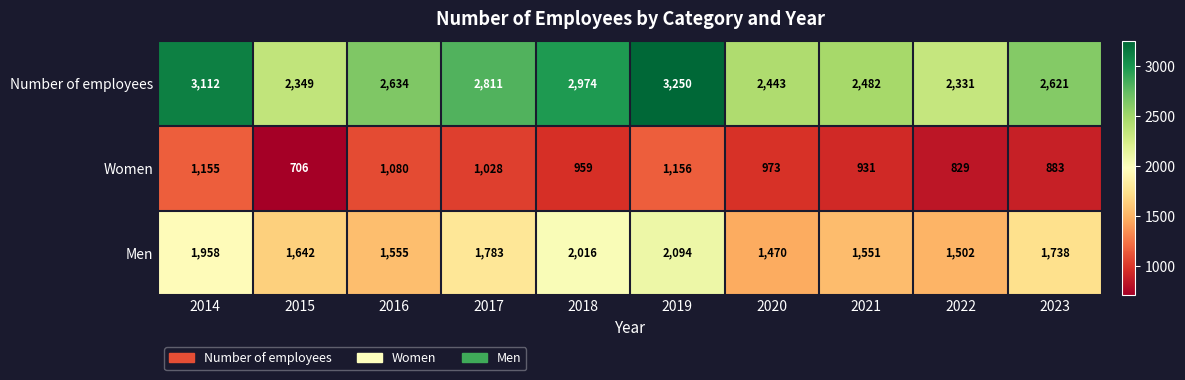

What is the maximum value for Men?

2094